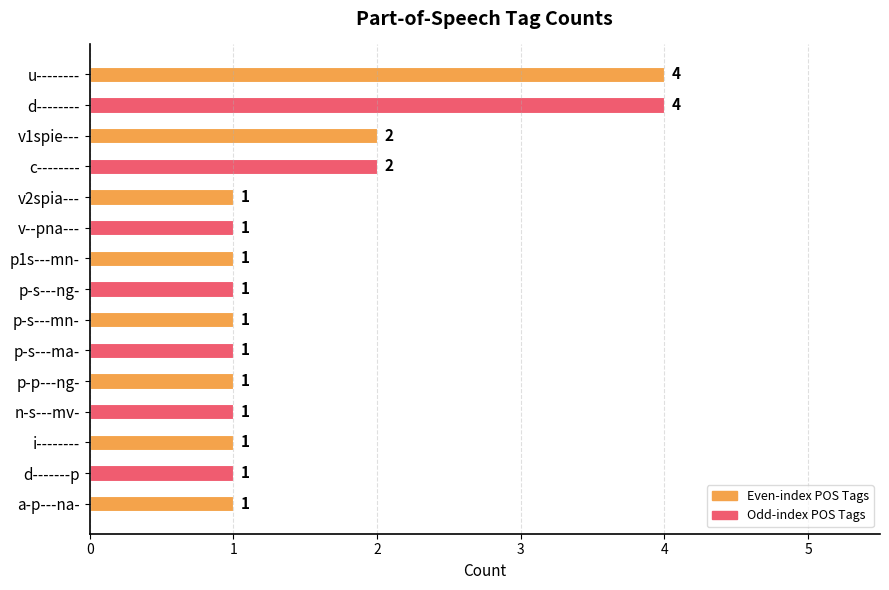

What is the maximum value shown in the chart?

4